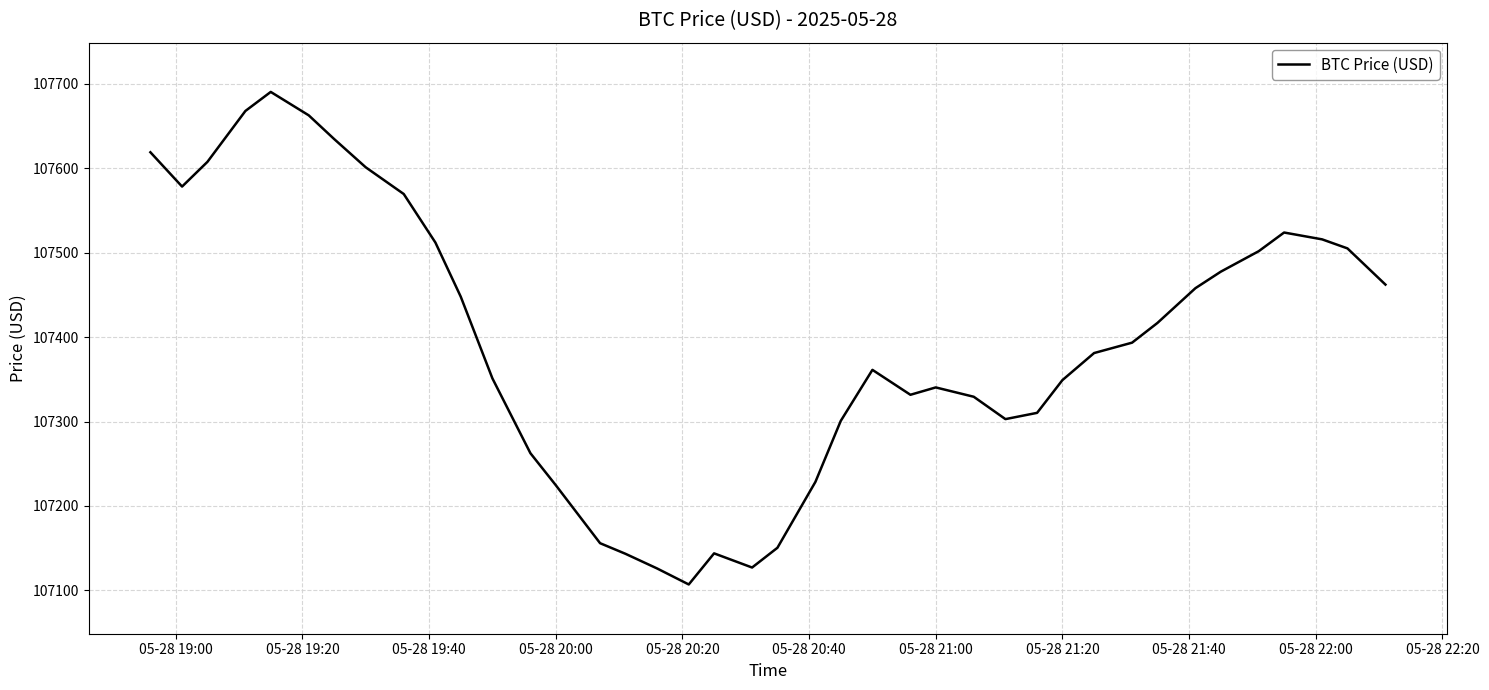

What is the maximum value shown in the chart?

107690.5